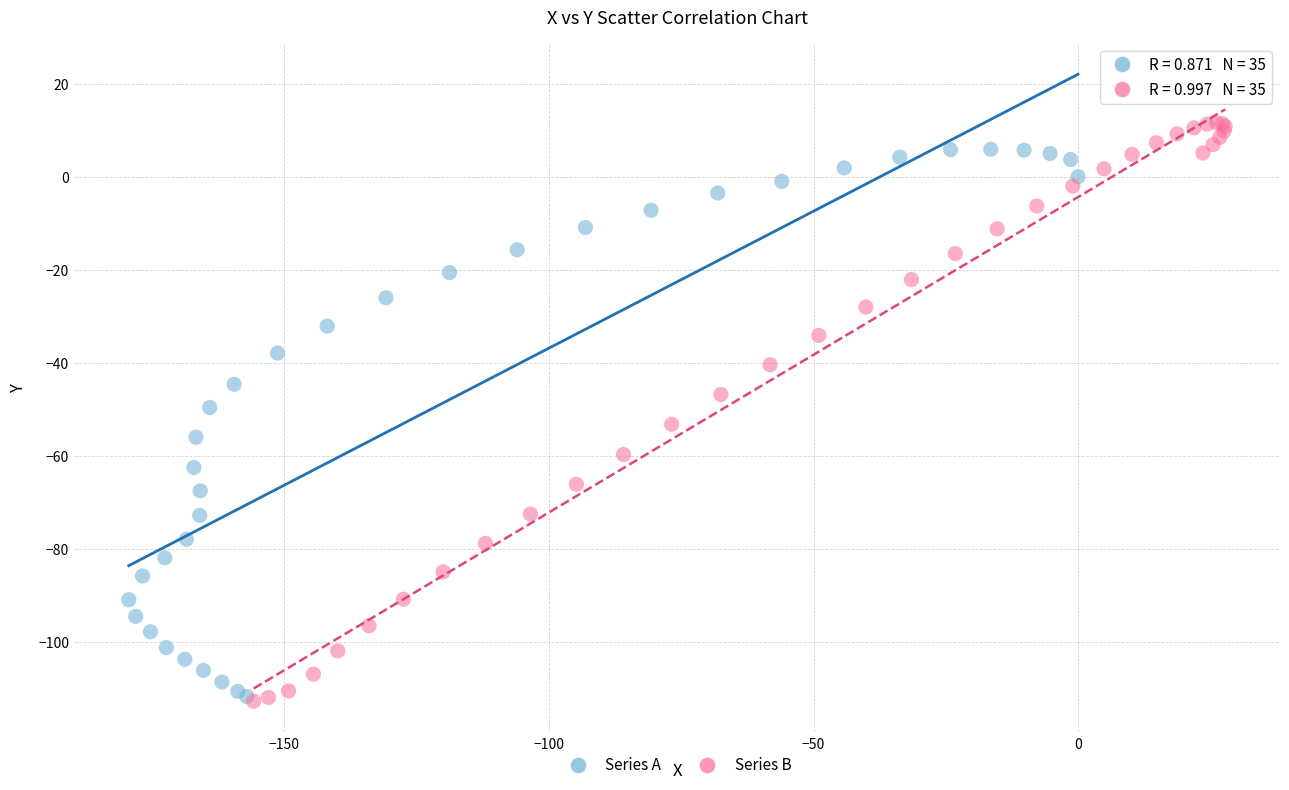

Which series has the widest spread of Y values?

Series B